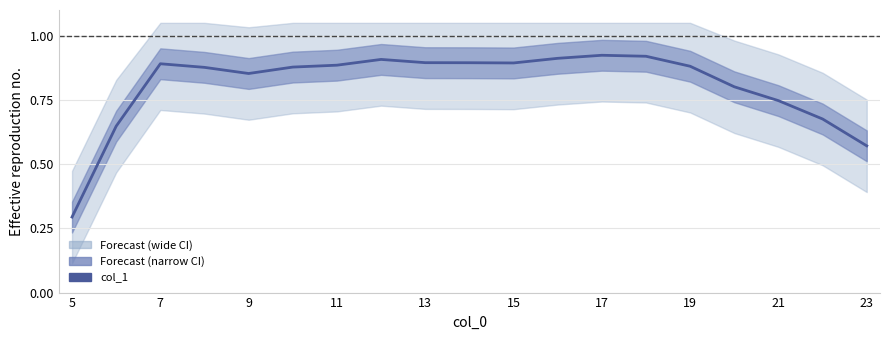

What is the difference between the second highest and minimum values?

0.6